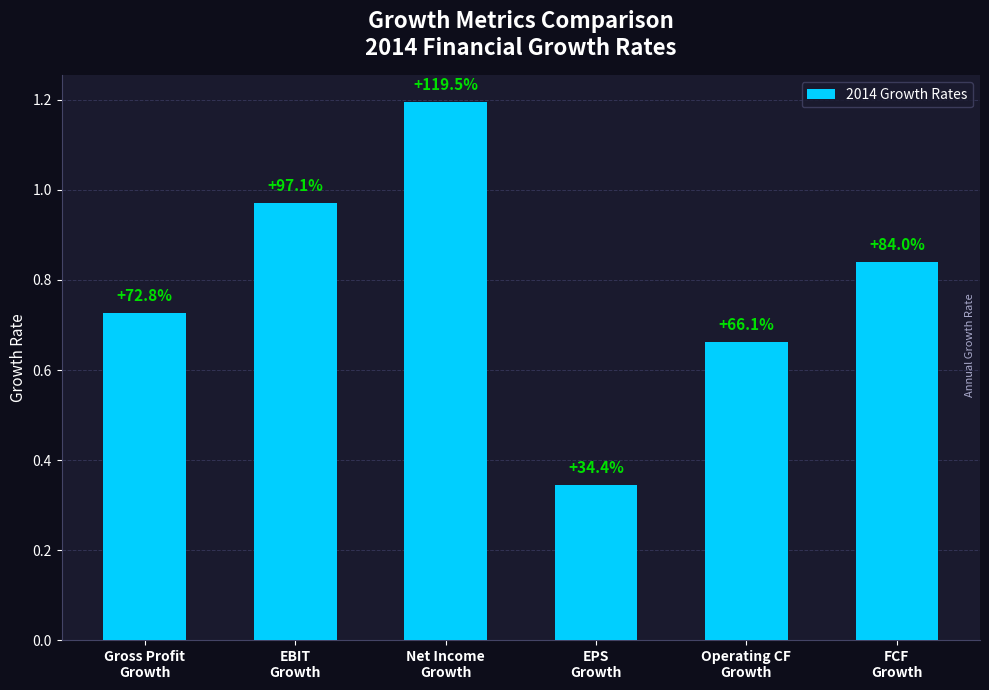

Does the chart contain any negative values?

No